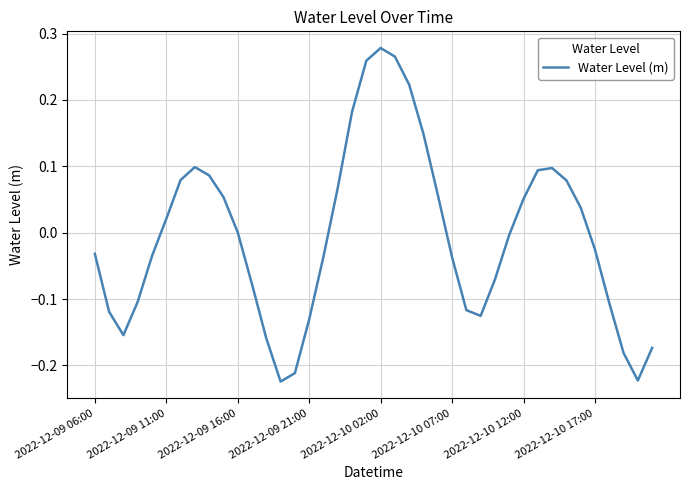

What is the difference between the maximum and minimum values?

0.5